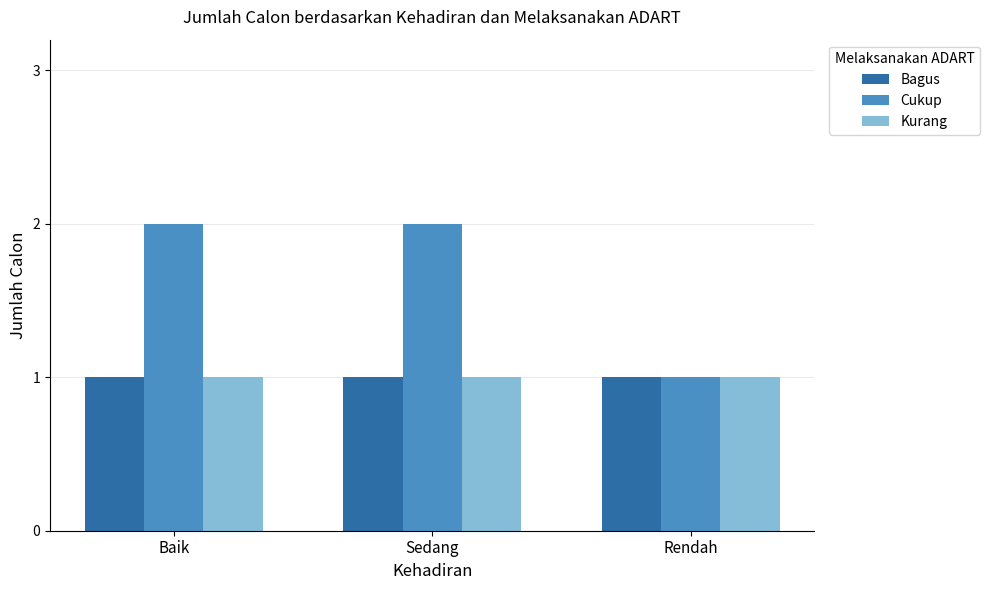

What is the label of the 1st bar from the right?

Rendah